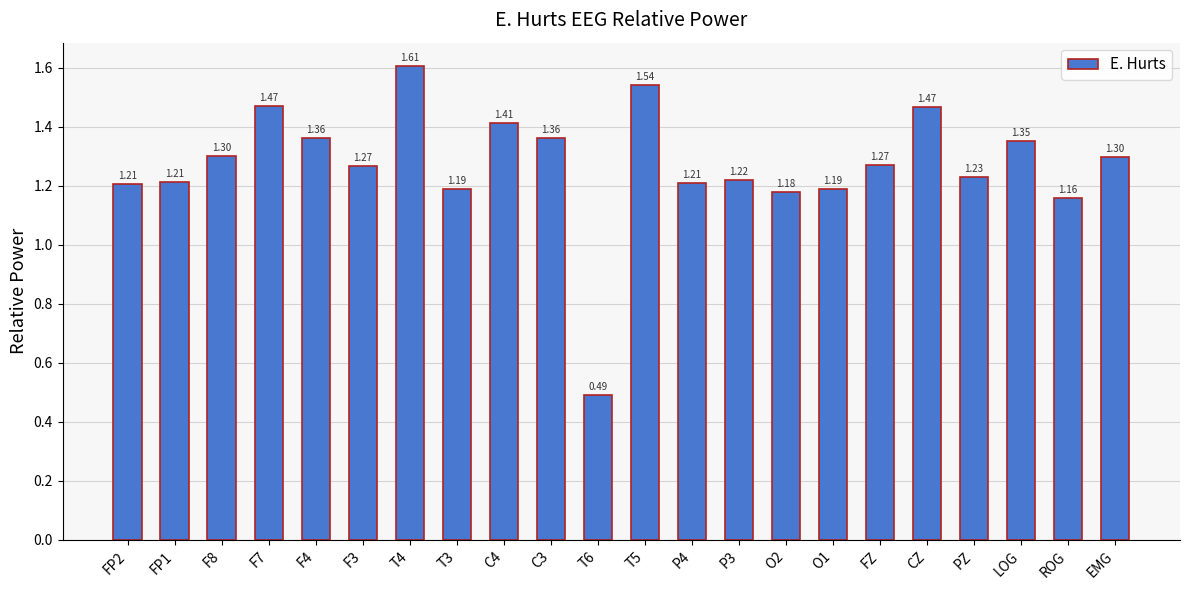

At which category does the chart reach its peak across all series?

T4